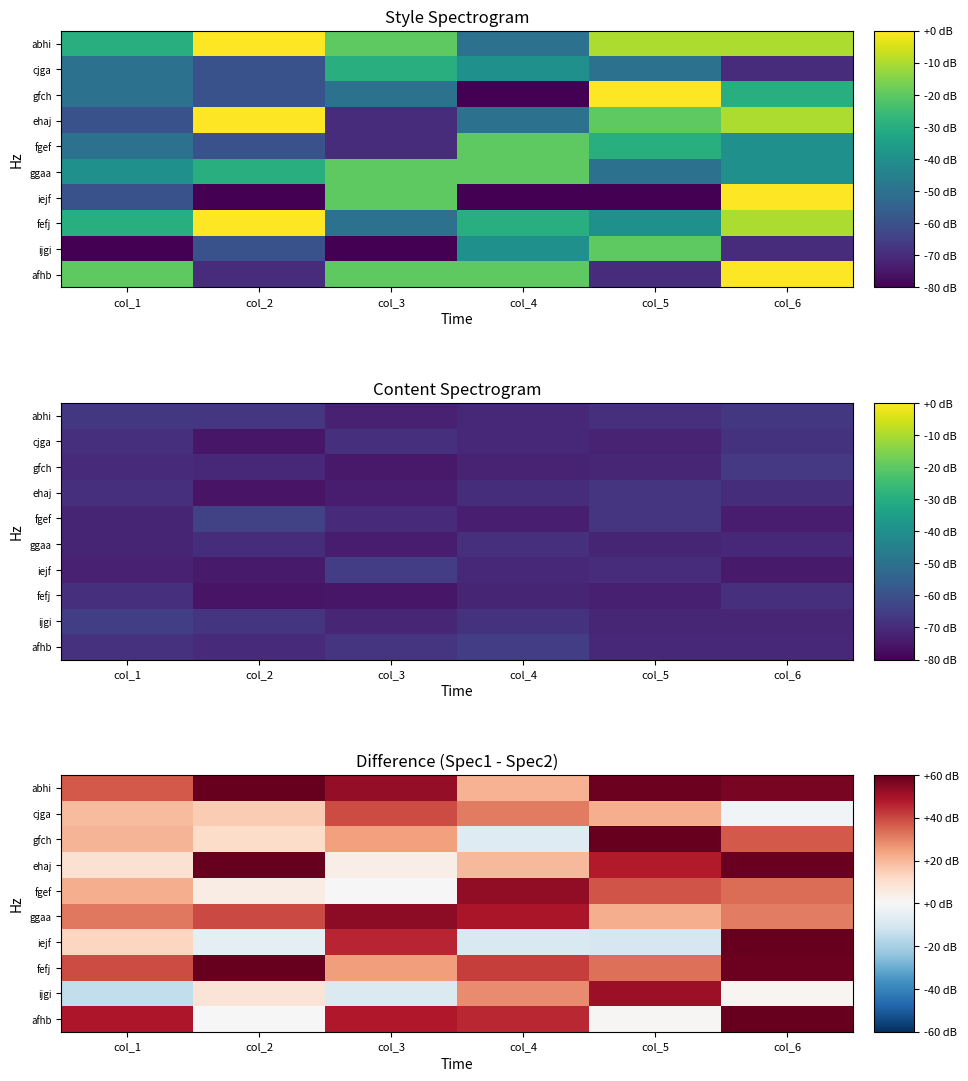

True or false: abhi has a value of 31.9 at col_6.

False